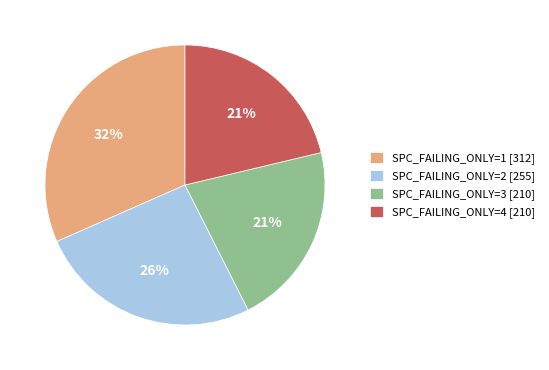

Is it true that SPC_FAILING_ONLY=1 [312] is 22% of the pie?

False